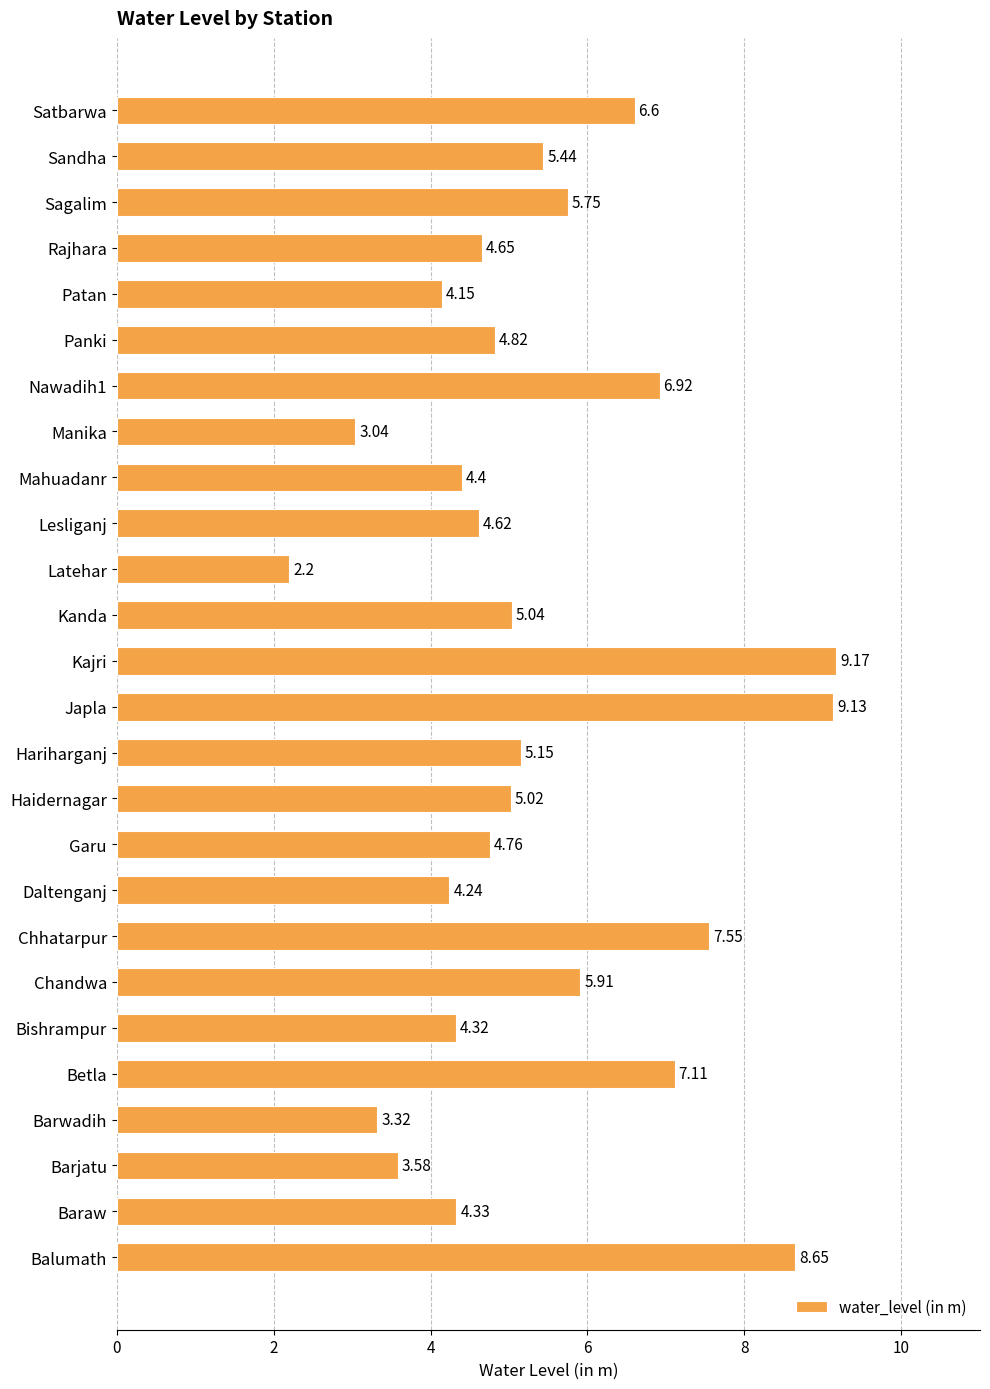

Rank the categories by value from highest to lowest.

Kajri, Japla, Balumath, Chhatarpur, Betla, Nawadih1, Satbarwa, Chandwa, Sagalim, Sandha, Hariharganj, Kanda, Haidernagar, Panki, Garu, Rajhara, Lesliganj, Mahuadanr, Baraw, Bishrampur, Daltenganj, Patan, Barjatu, Barwadih, Manika, Latehar